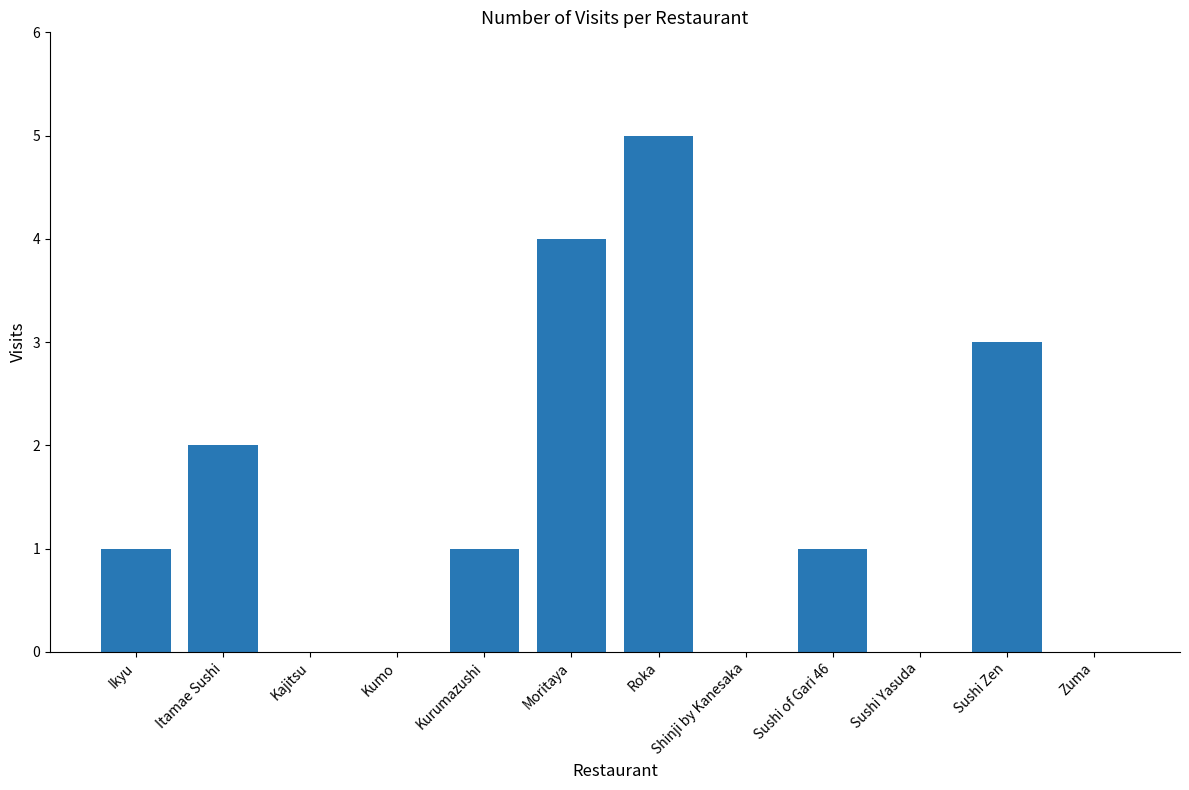

What is the greatest value displayed?

5